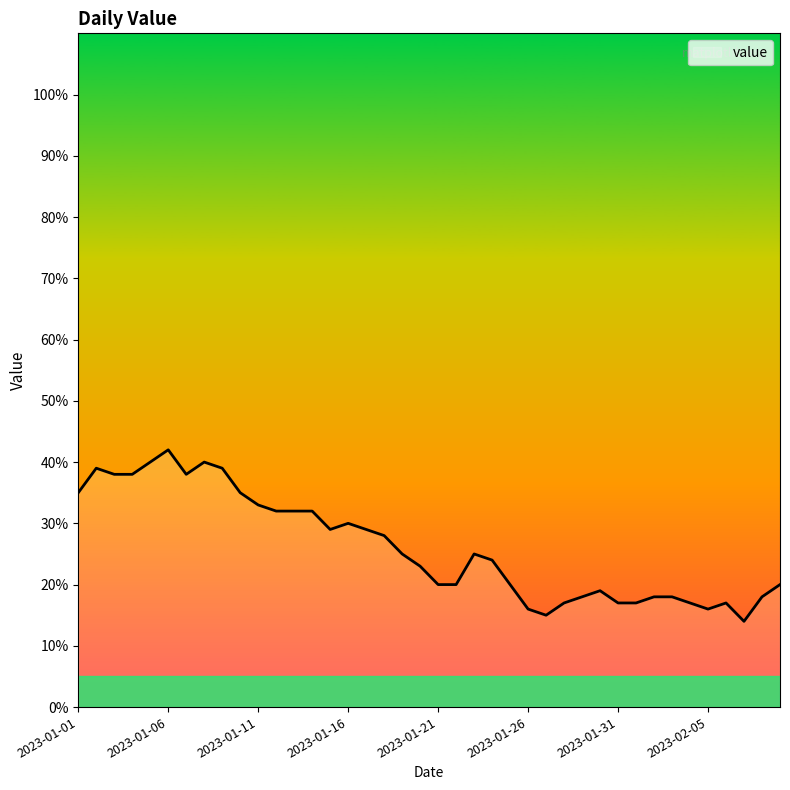

Reading left to right, transcribe all the data shown in this chart.

35	39	38	38	40	42	38	40	39	35	33	32	32	32	29	30	29	28	25	23	20	20	25	24	20	16	15	17	18	19	17	17	18	18	17	16	17	14	18	20